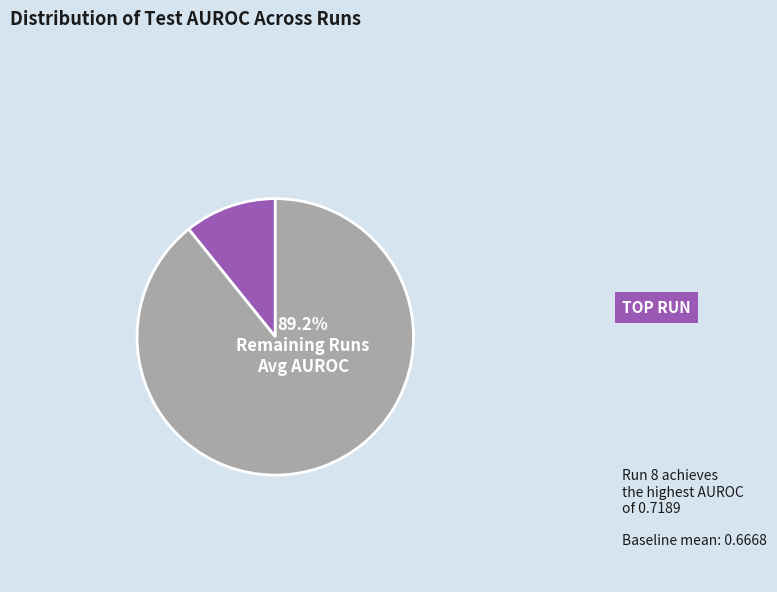

Does any single category account for the majority?

Yes